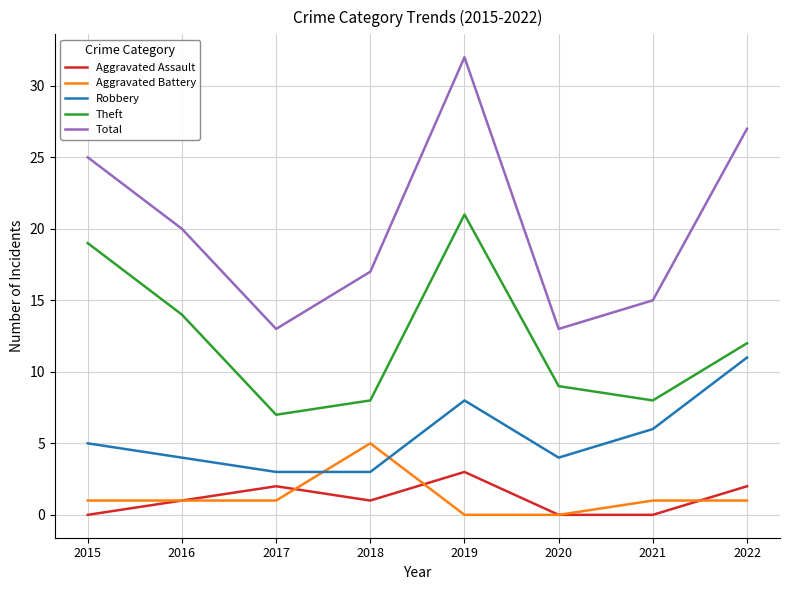

Reading left to right, list all the values displayed in this chart.

Aggravated Assault: 0	1	2	1	3	0	0	2
Aggravated Battery: 1	1	1	5	0	0	1	1
Robbery: 5	4	3	3	8	4	6	11
Theft: 19	14	7	8	21	9	8	12
Total: 25	20	13	17	32	13	15	27